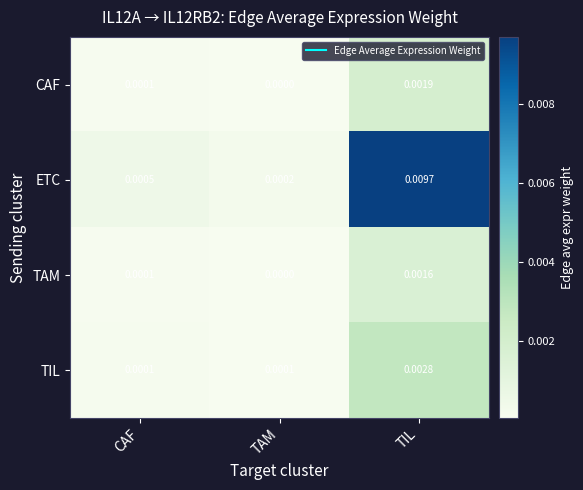

Which series has the widest spread of values?

ETC